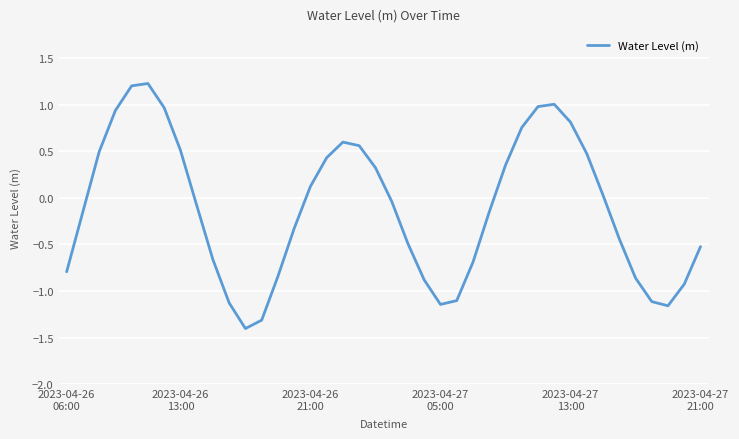

What is the greatest value displayed?

1.2